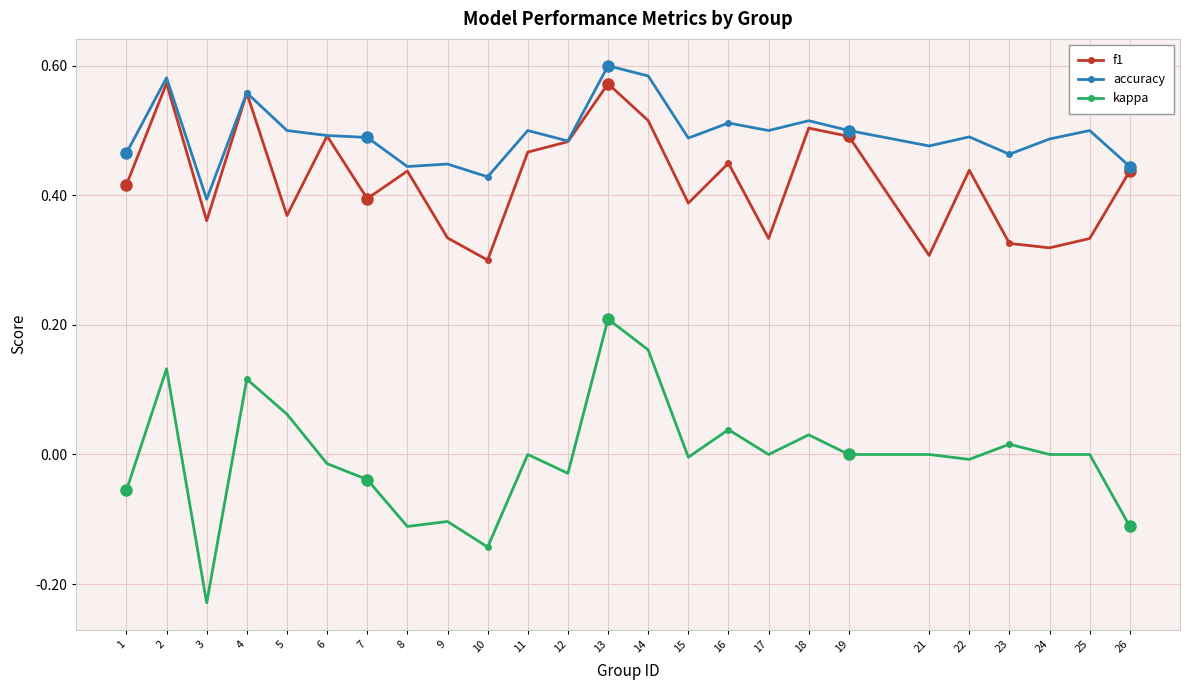

Where is the first local minimum for kappa?

3